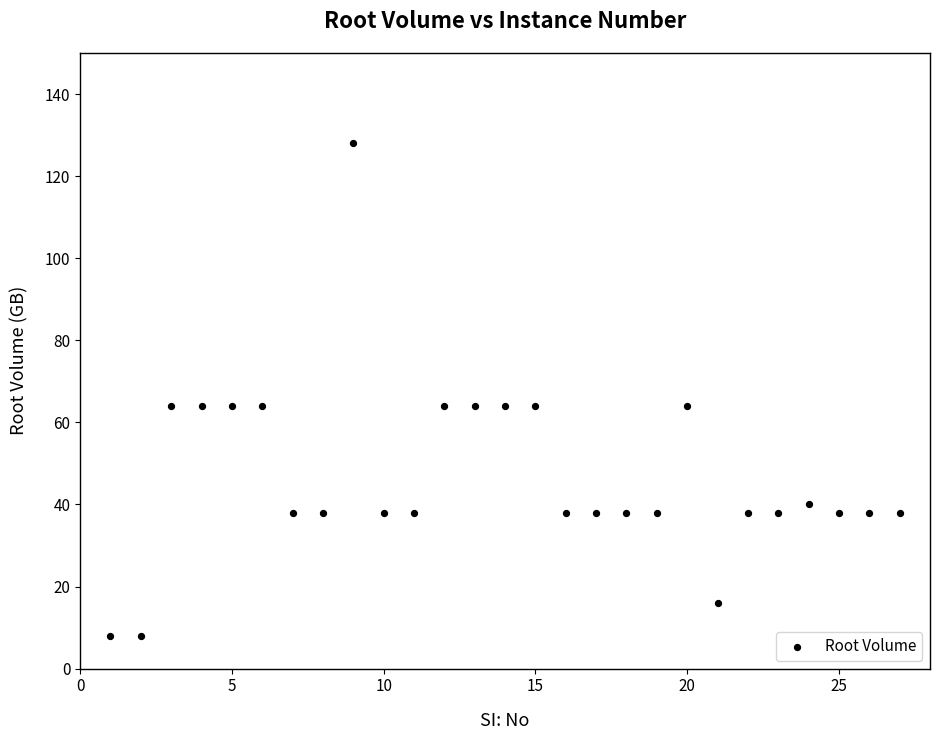

What is the range of X values (max minus min)?

26